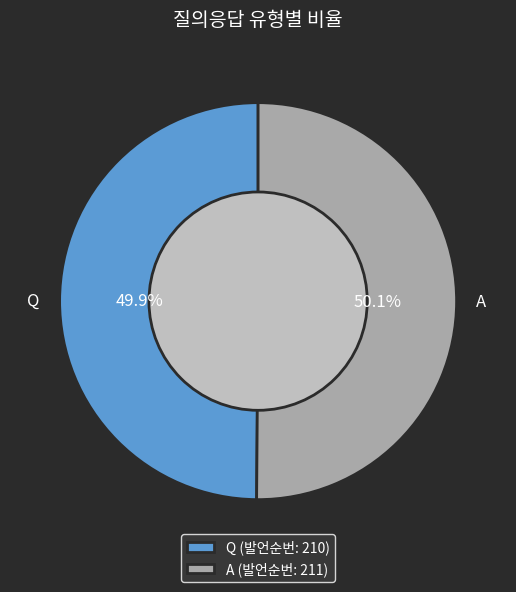

What is the ratio of the value at A to the value at Q?

1.0